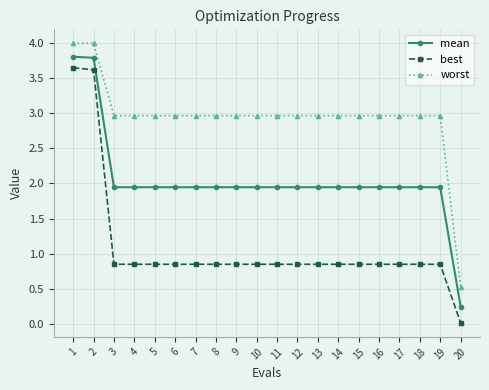

Is it true that mean equals 0.6 at 13?

False